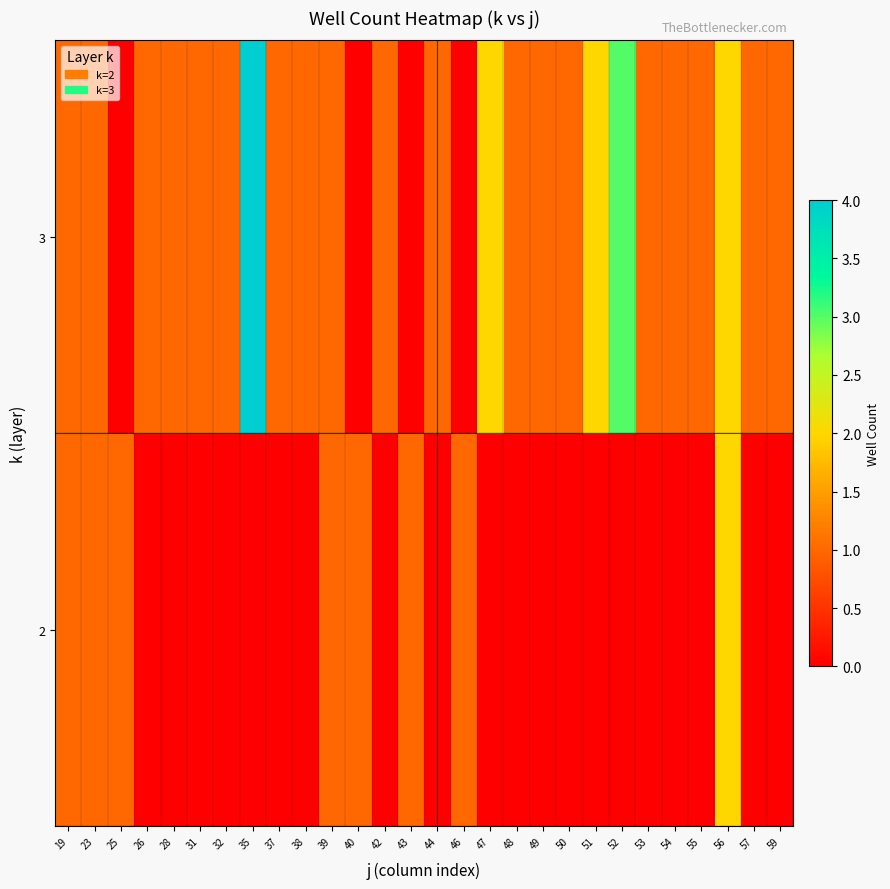

Reading right to left, transcribe all the data shown in this chart.

2: 59=0	57=0	56=2	55=0	54=0	53=0	52=0	51=0	50=0	49=0	48=0	47=0	46=1	44=0	43=1	42=0	40=1	39=1	38=0	37=0	35=0	32=0	31=0	28=0	26=0	25=1	23=1	19=1
3: 59=1	57=1	56=2	55=1	54=1	53=1	52=3	51=2	50=1	49=1	48=1	47=2	46=0	44=1	43=0	42=1	40=0	39=1	38=1	37=1	35=4	32=1	31=1	28=1	26=1	25=0	23=1	19=1